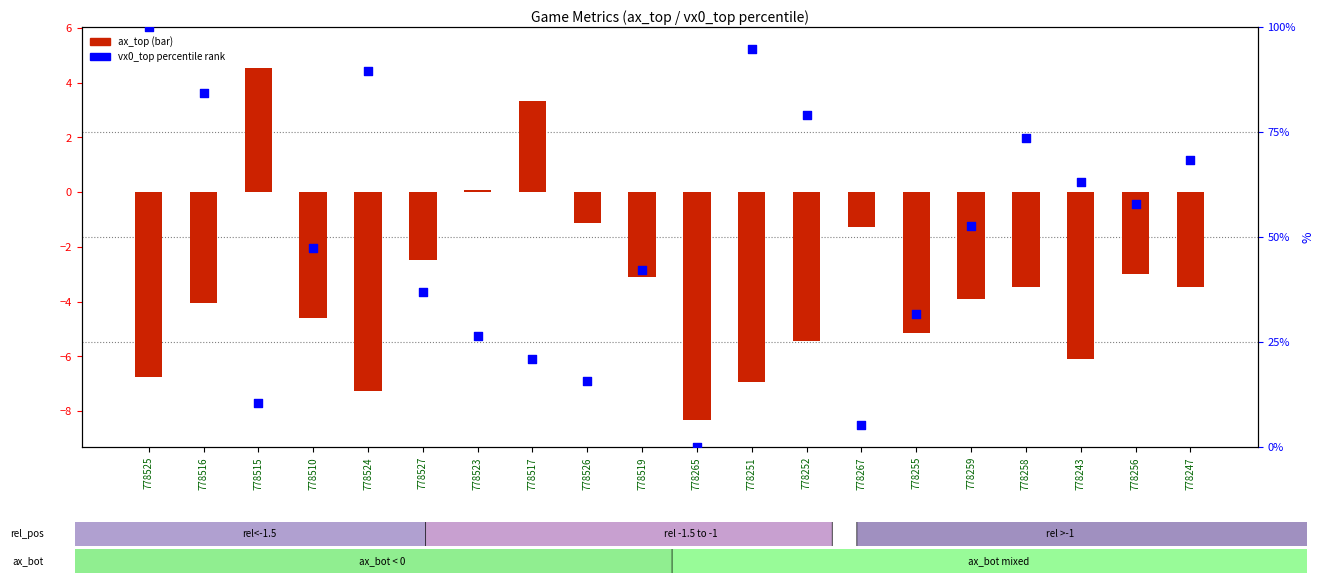

What is the total value across all series at 778259?

48.7